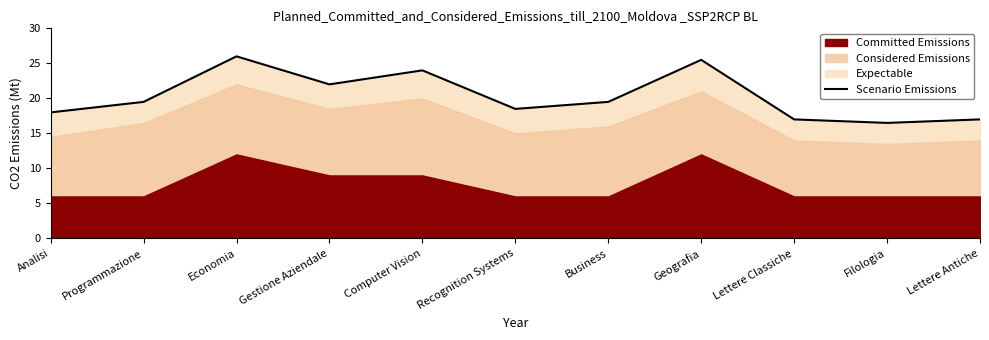

At which label does the data first exceed 19?

Programmazione